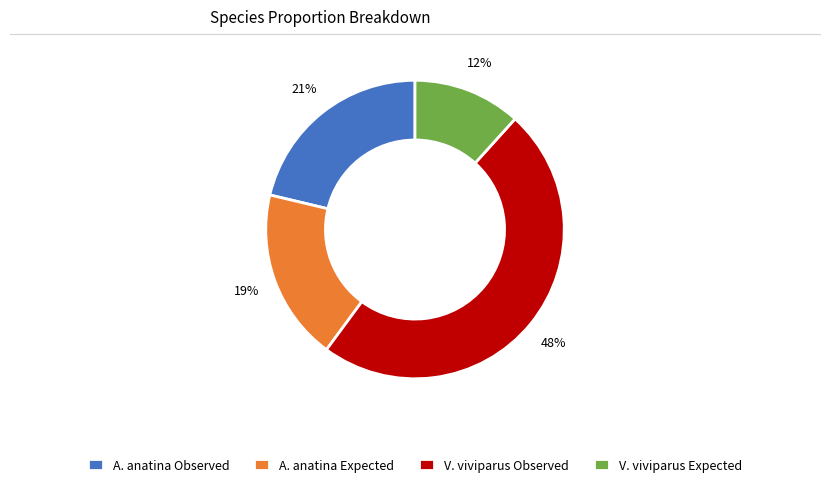

Count the number of slices in the pie.

4